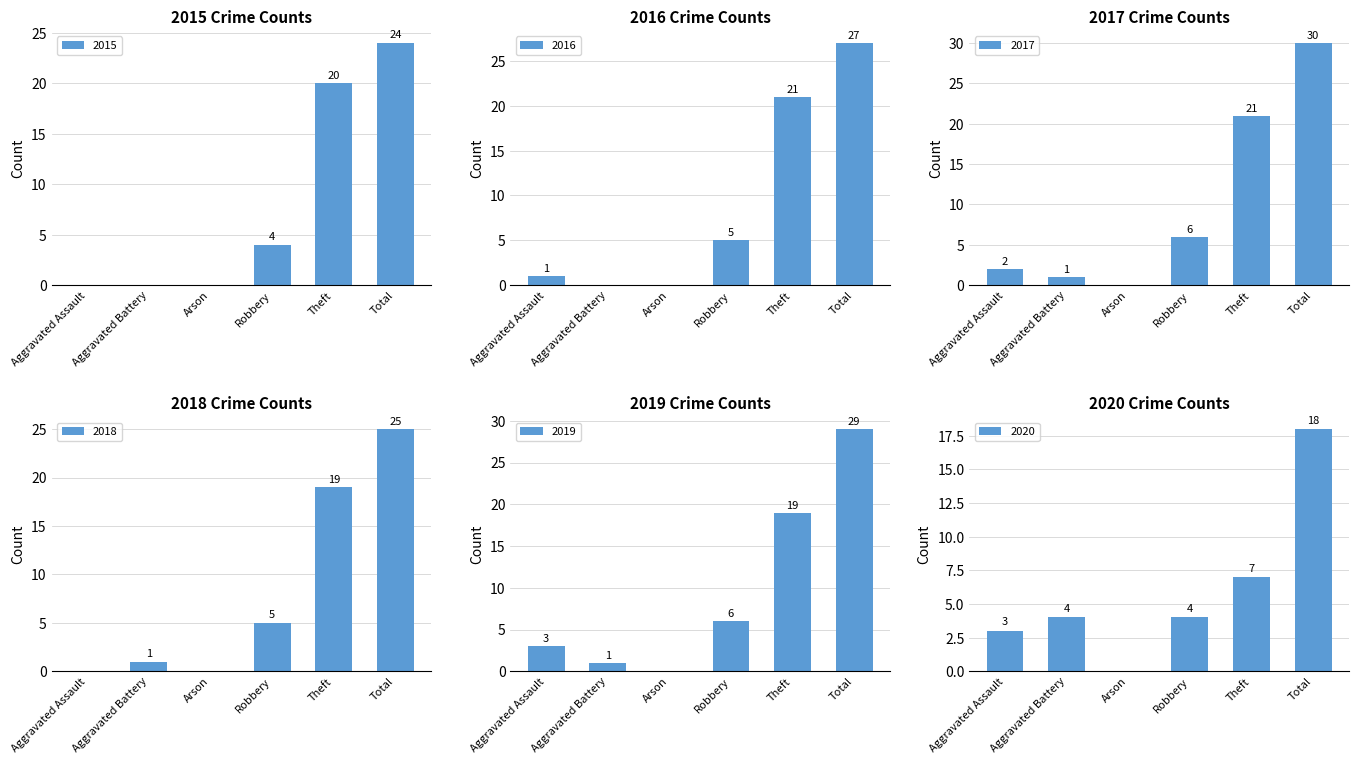

True or false: 2019 has a value of 19 at Theft.

True